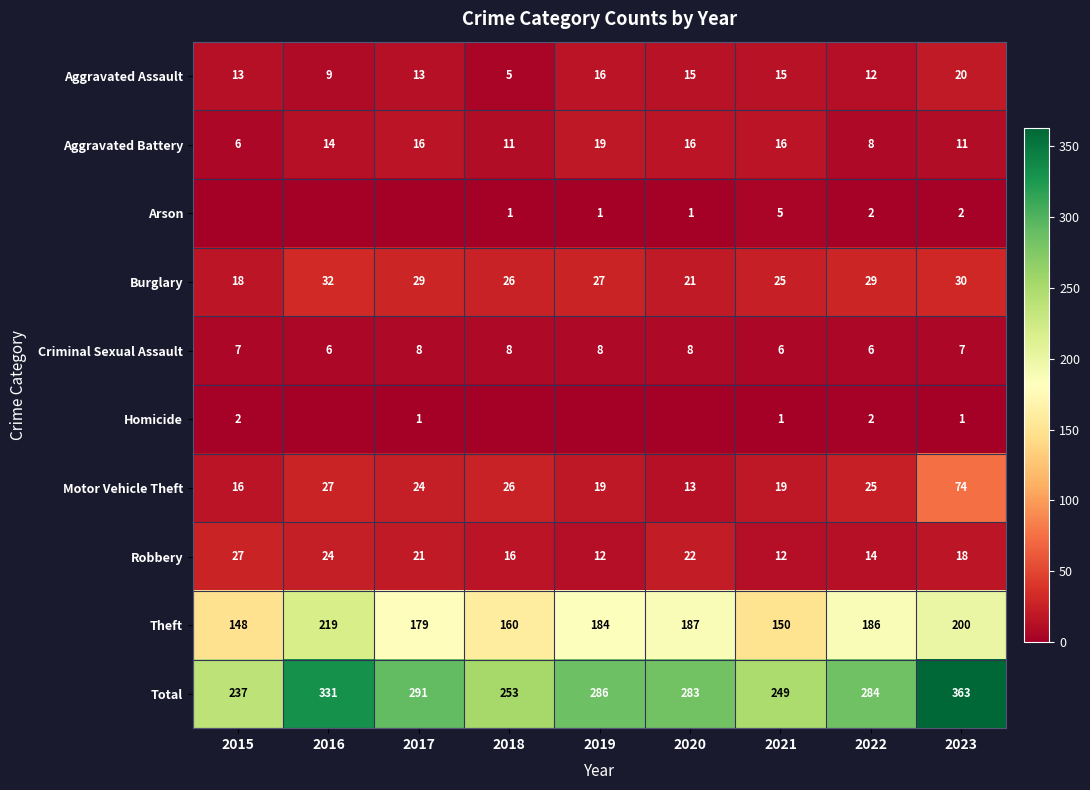

Where is Theft nearest to the value 183?

2019